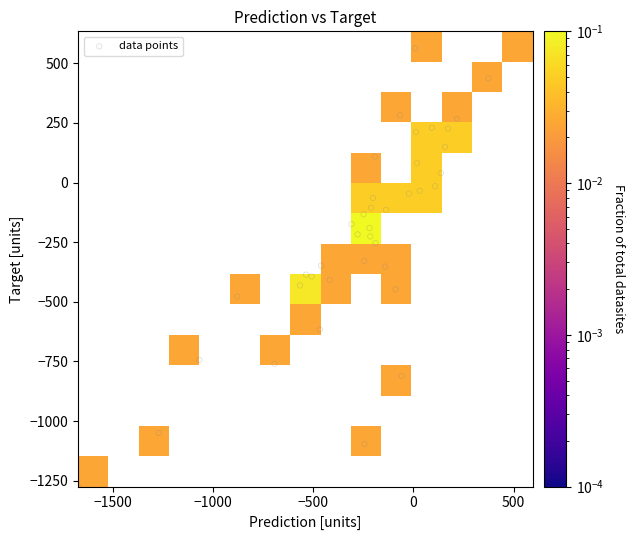

What is the range of Y values (max minus min)?

1908.7